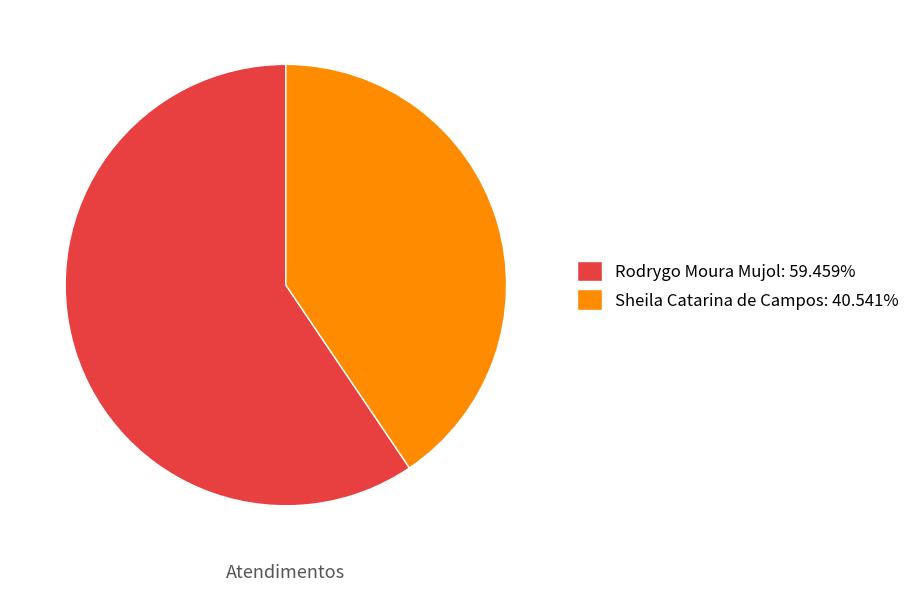

Do Sheila Catarina de Campos: 40.541% and Rodrygo Moura Mujol: 59.459% together represent more than half of the pie?

Yes